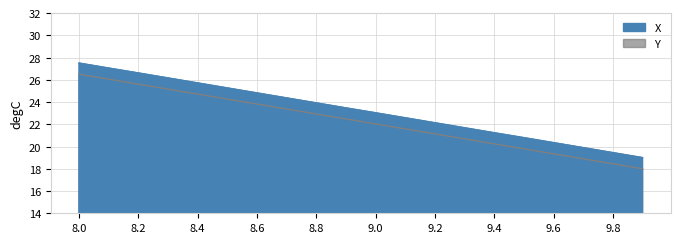

Reading left to right, transcribe all the data shown in this chart.

X: 8.0=27.5	8.1=27.1	8.2=26.6	8.3=26.2	8.4=25.7	8.5=25.3	8.6=24.8	8.7=24.4	8.8=23.9	8.9=23.5	9.0=23.0	9.1=22.6	9.2=22.1	9.3=21.7	9.4=21.2	9.5=20.8	9.6=20.3	9.7=19.9	9.8=19.4	9.9=19.0
Y: 8.0=26.5	8.1=26.1	8.2=25.6	8.3=25.2	8.4=24.7	8.5=24.3	8.6=23.8	8.7=23.4	8.8=22.9	8.9=22.5	9.0=22.0	9.1=21.6	9.2=21.1	9.3=20.7	9.4=20.2	9.5=19.8	9.6=19.3	9.7=18.9	9.8=18.4	9.9=18.0